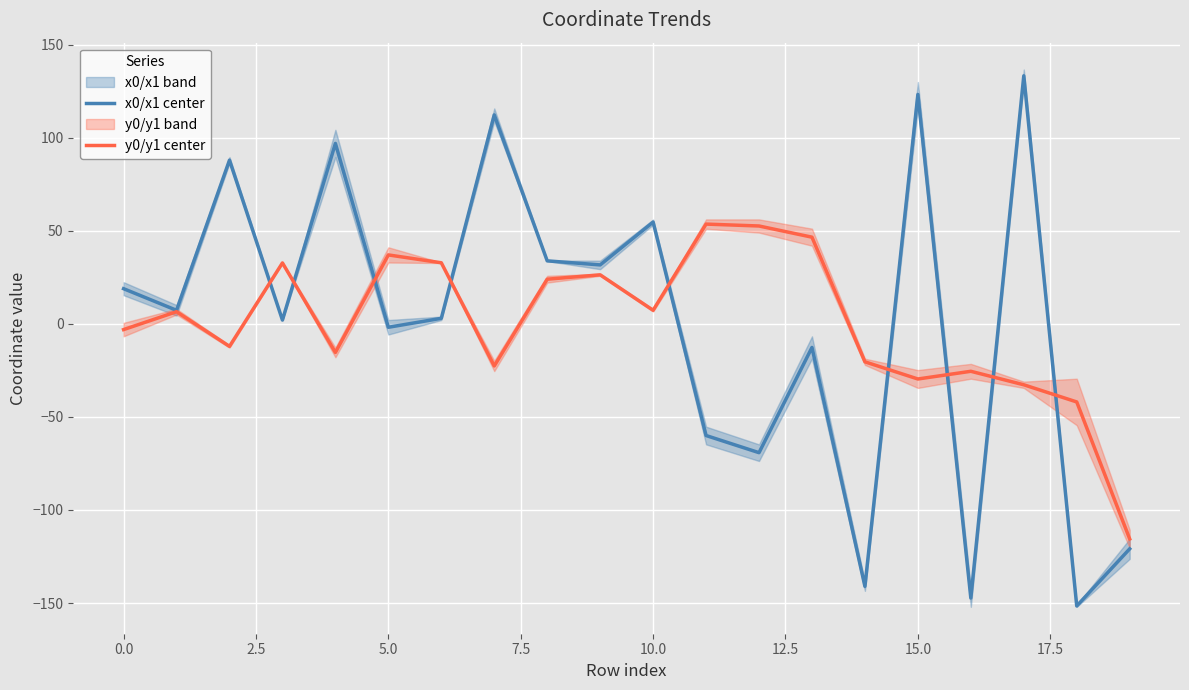

How many negative values does the x0/x1 center series have?

8